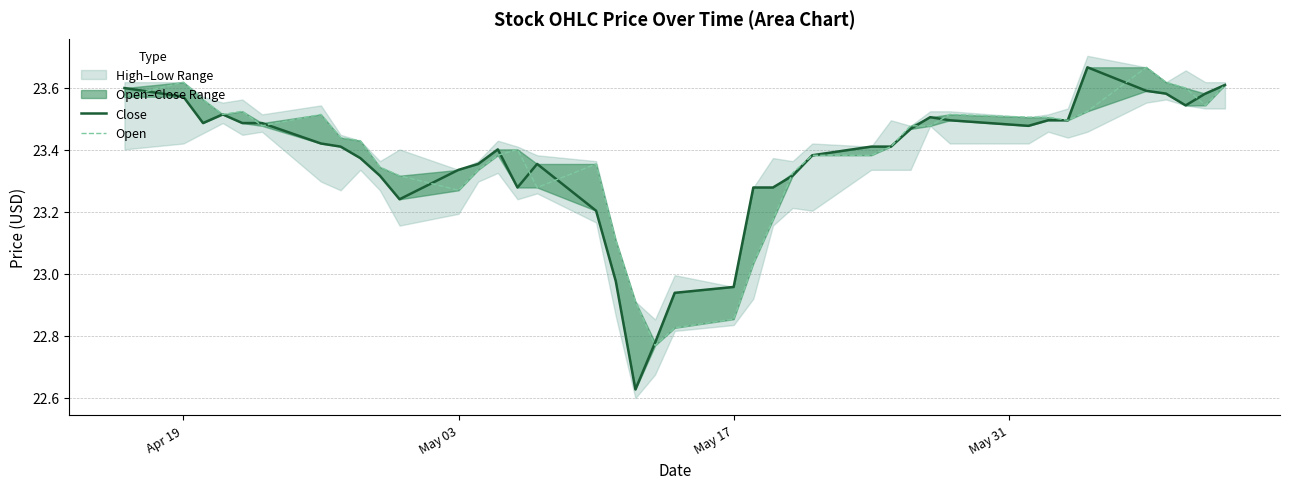

Is the value of Close at May 31 greater than the value of Open at 7?

Yes